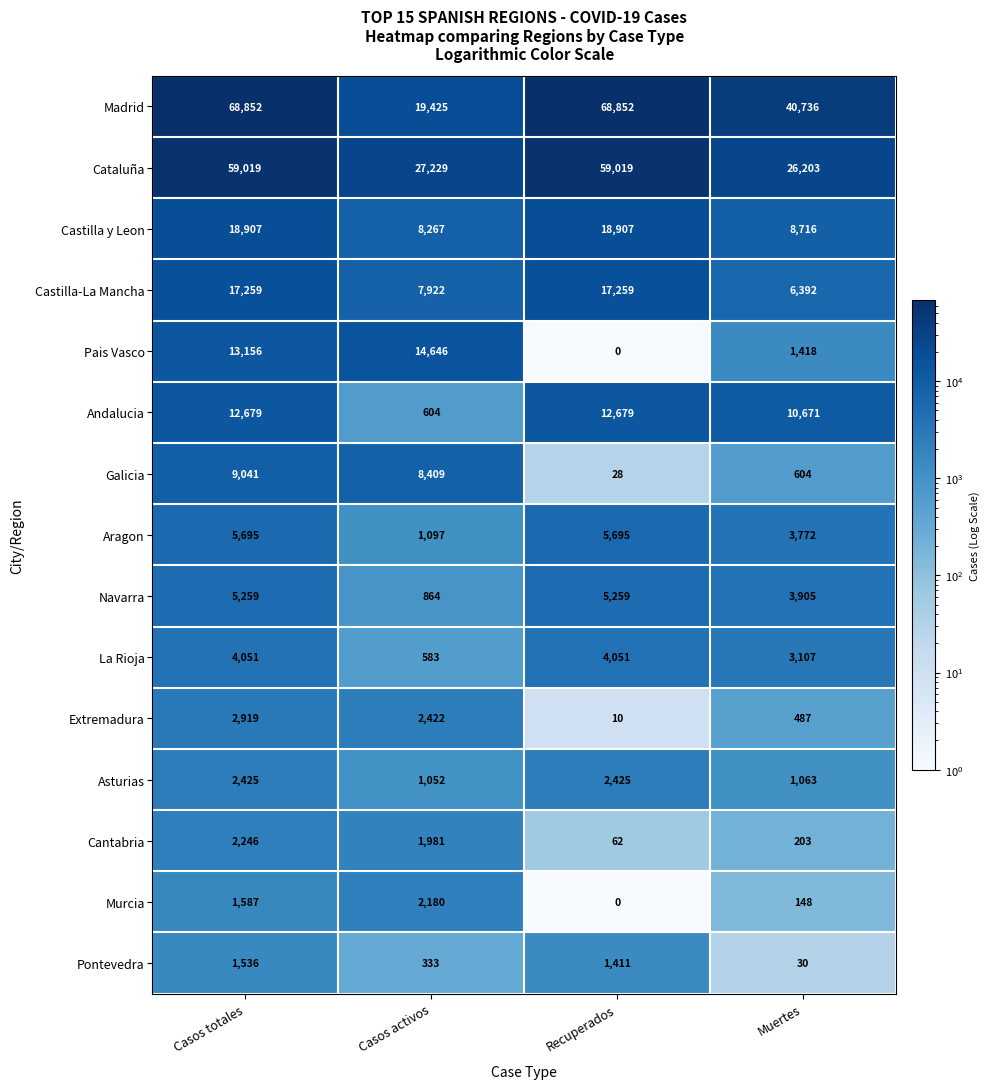

What is the highest value of the Madrid series?

68852